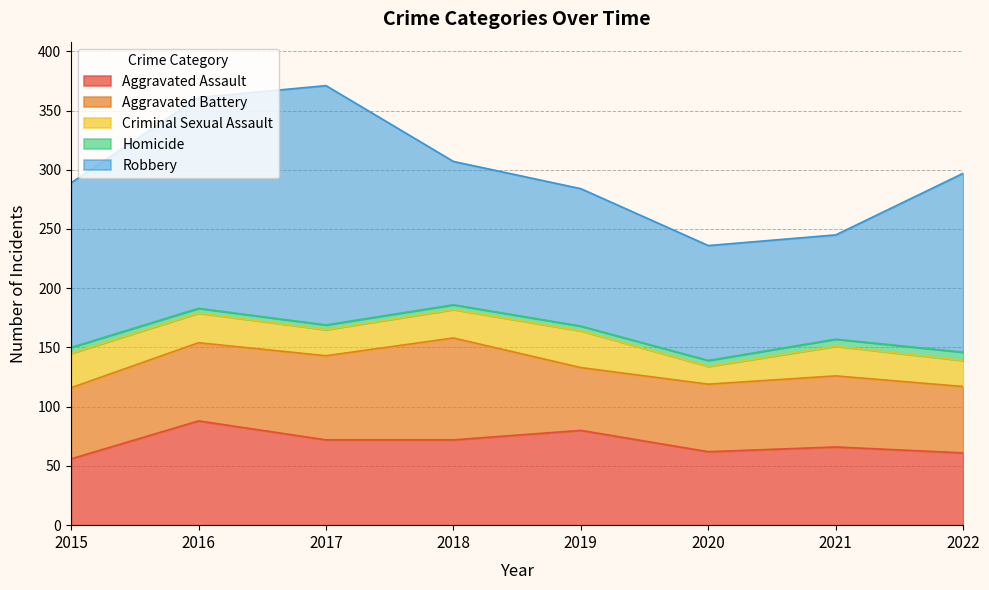

What is the highest value of the Aggravated Battery series?

86